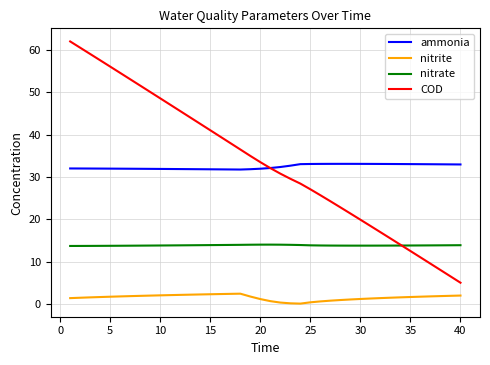

True or false: nitrate and ammonia intersect in this chart.

False